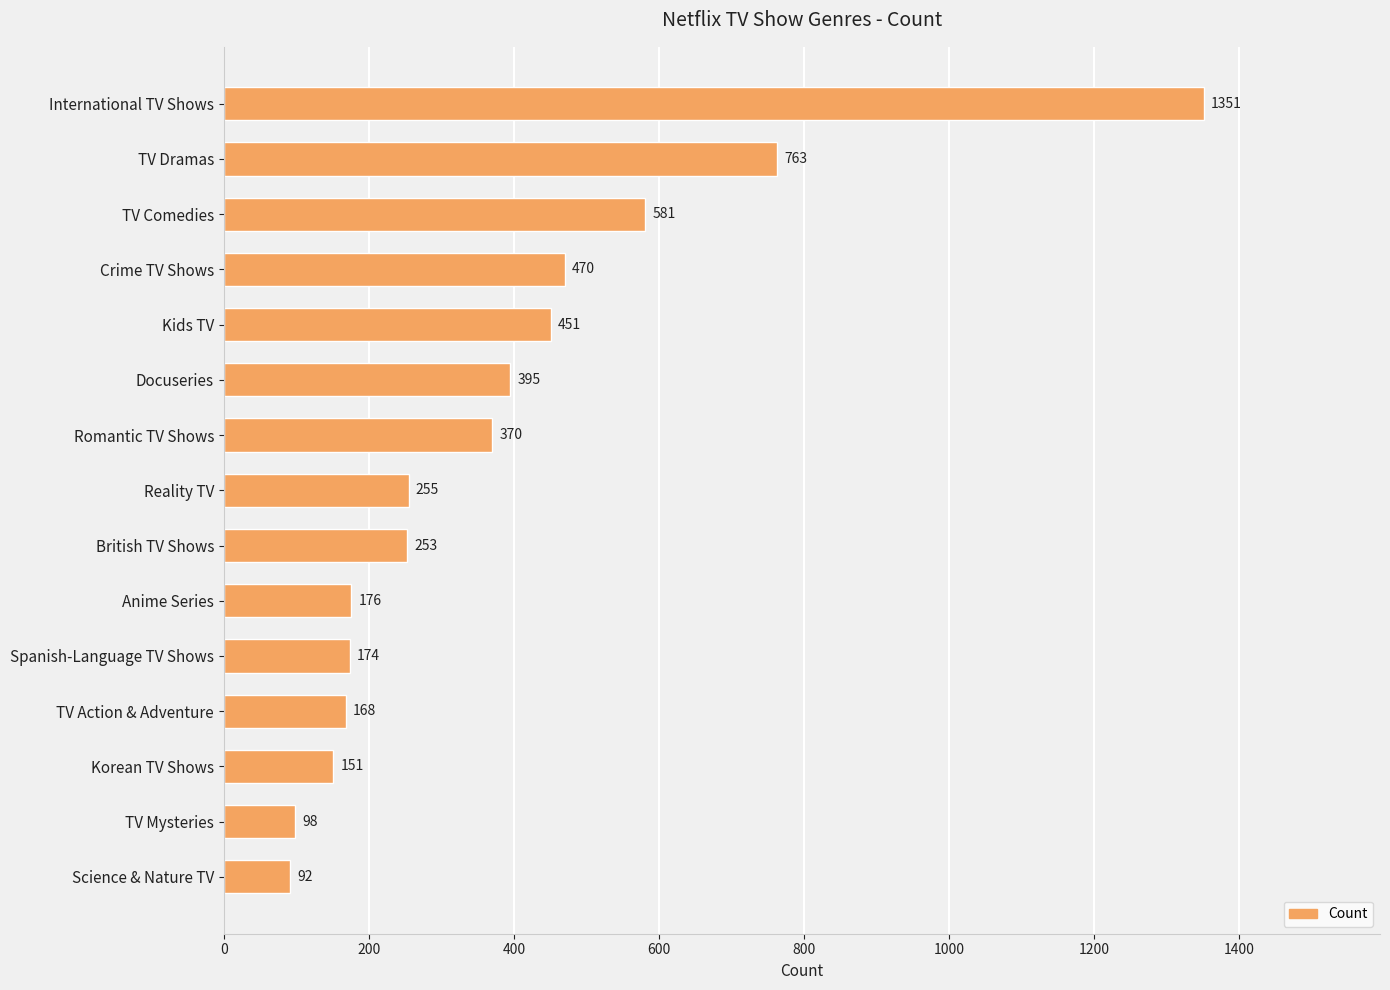

What position from the bottom is Crime TV Shows?

12